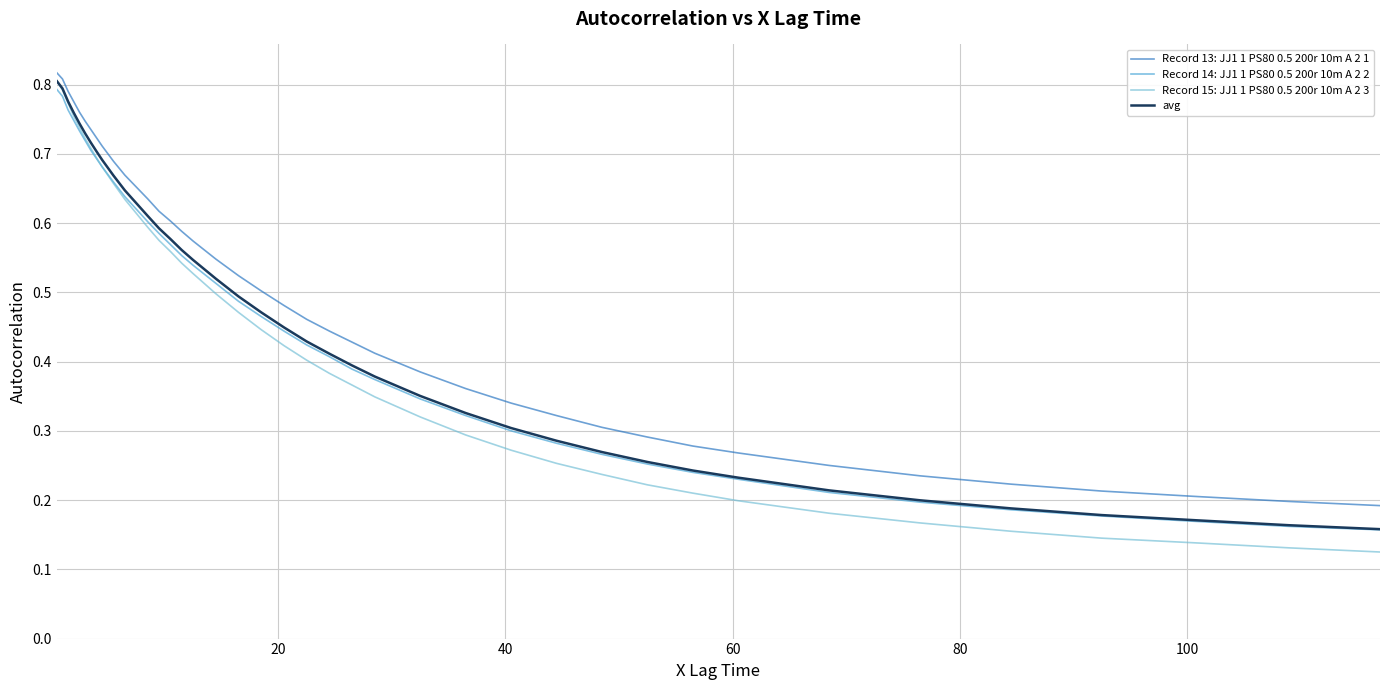

True or false: Record 15: JJ1 1 PS80 0.5 200r 10m A 2 3 and Record 13: JJ1 1 PS80 0.5 200r 10m A 2 1 cross at least once.

False